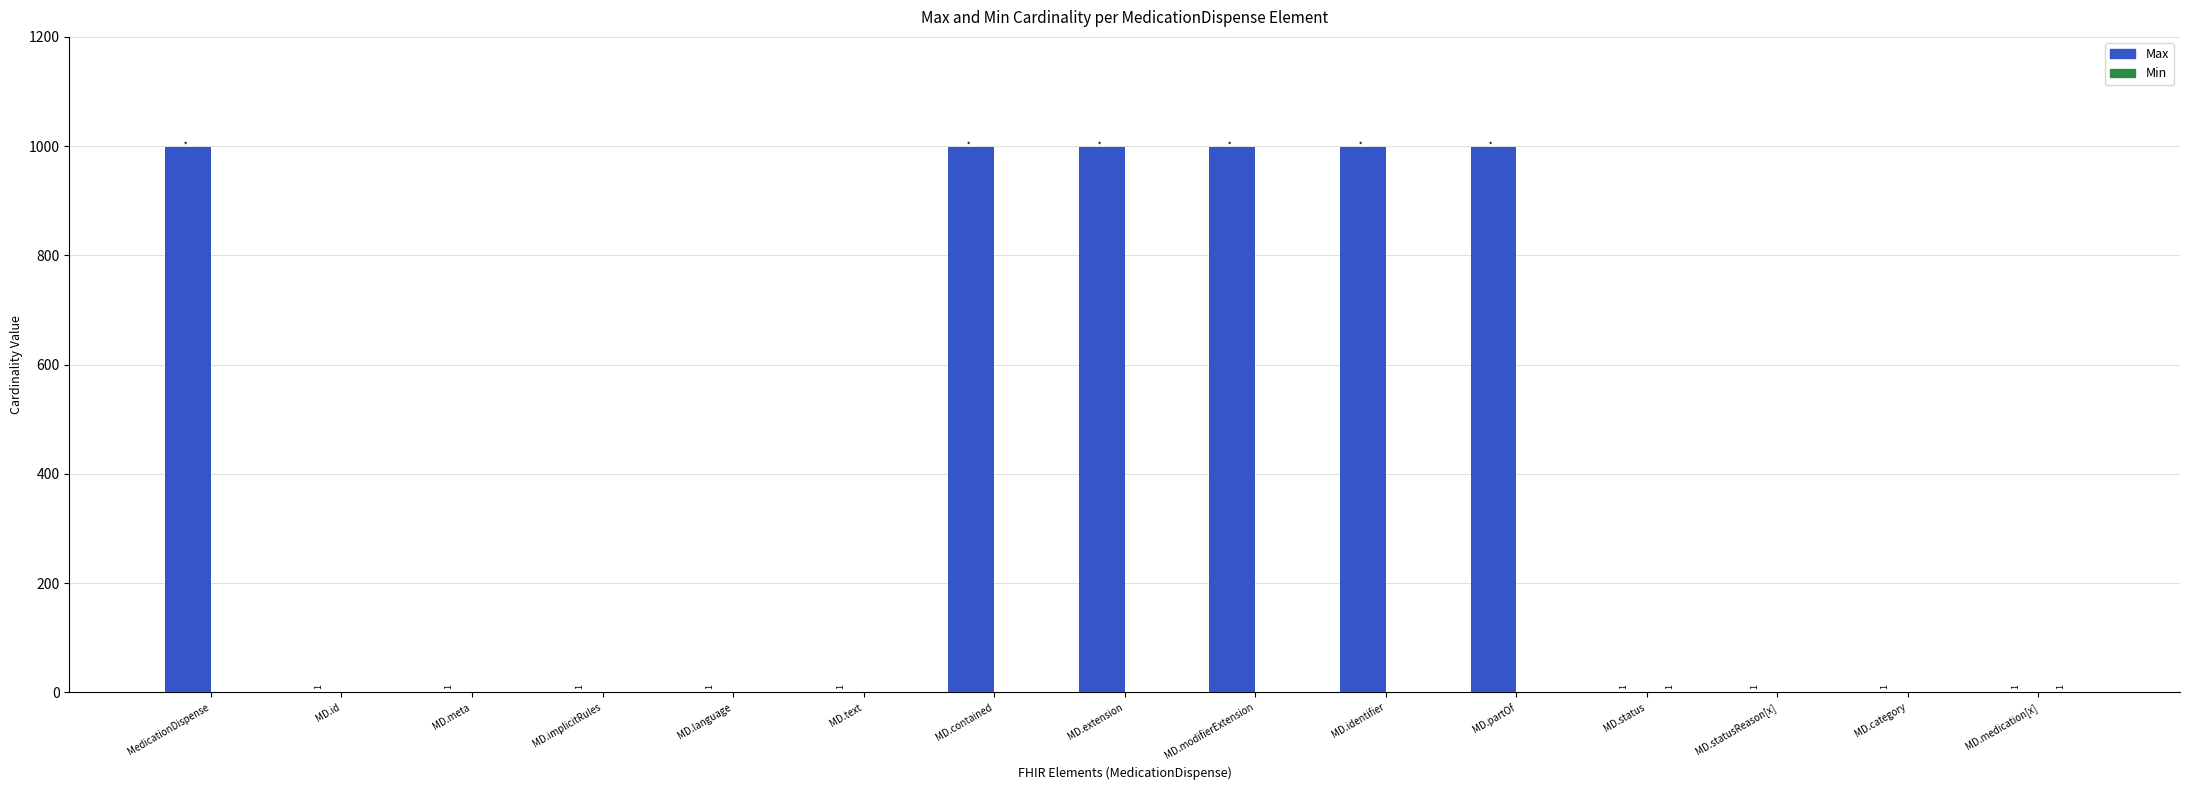

Between MD.modifierExtension and MD.category, which series saw the biggest shift?

Max